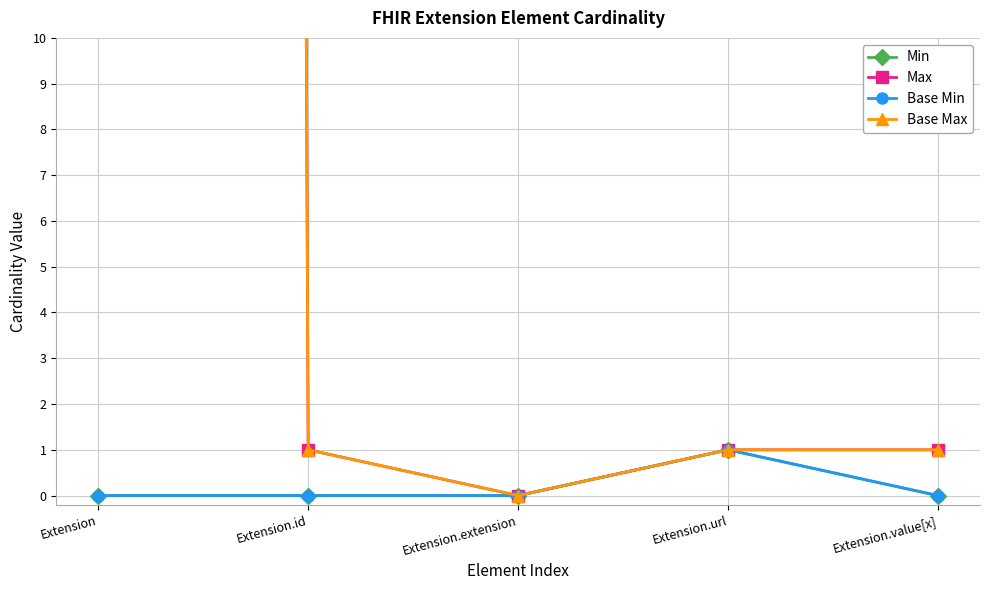

Between Extension and Extension.value[x], which series saw the biggest shift?

Max